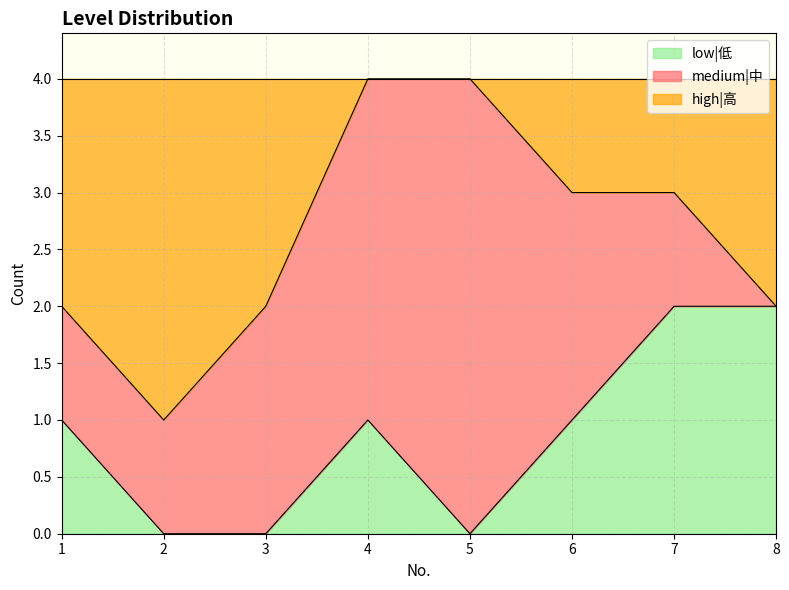

What is the total value across all series at 6?

4